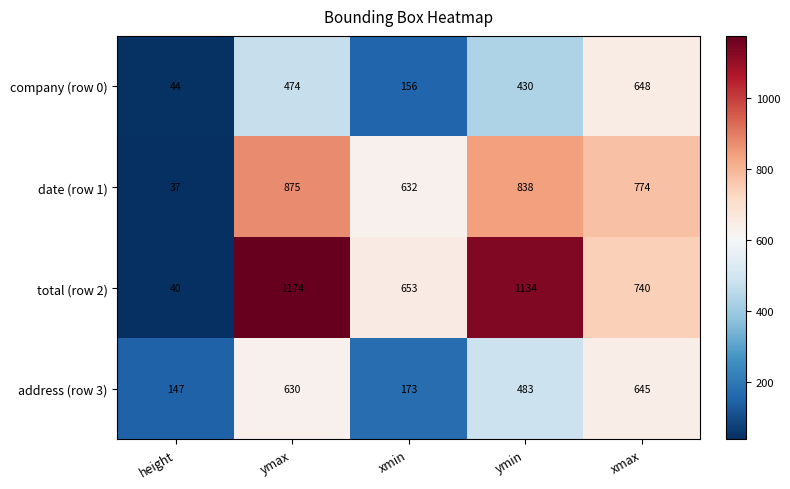

The value of address (row 3) at ymax is 630. True or false?

True